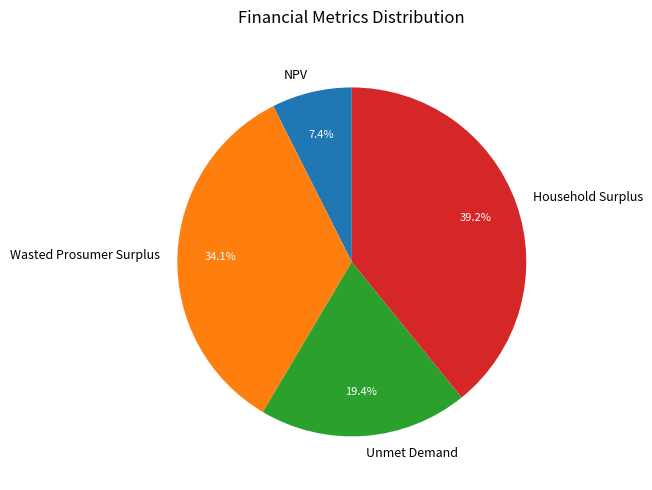

True or false: Unmet Demand accounts for 12% of the total.

False